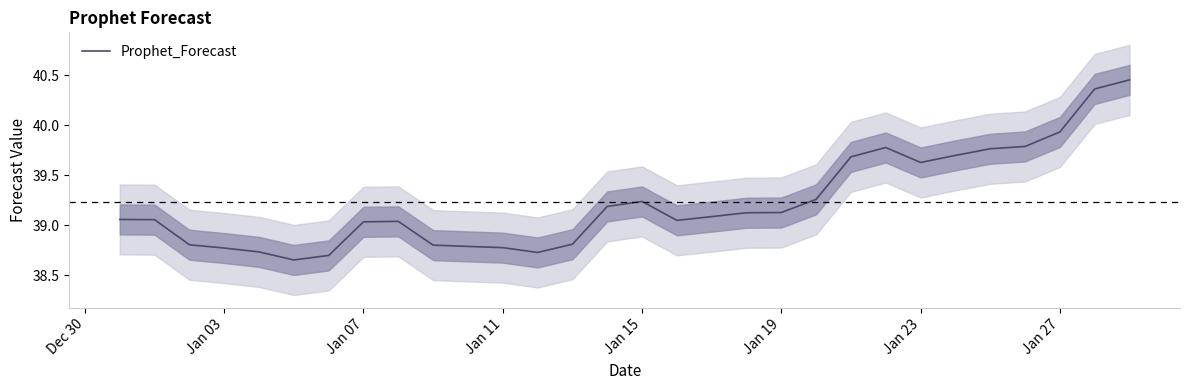

How many data points are less than 39?

10